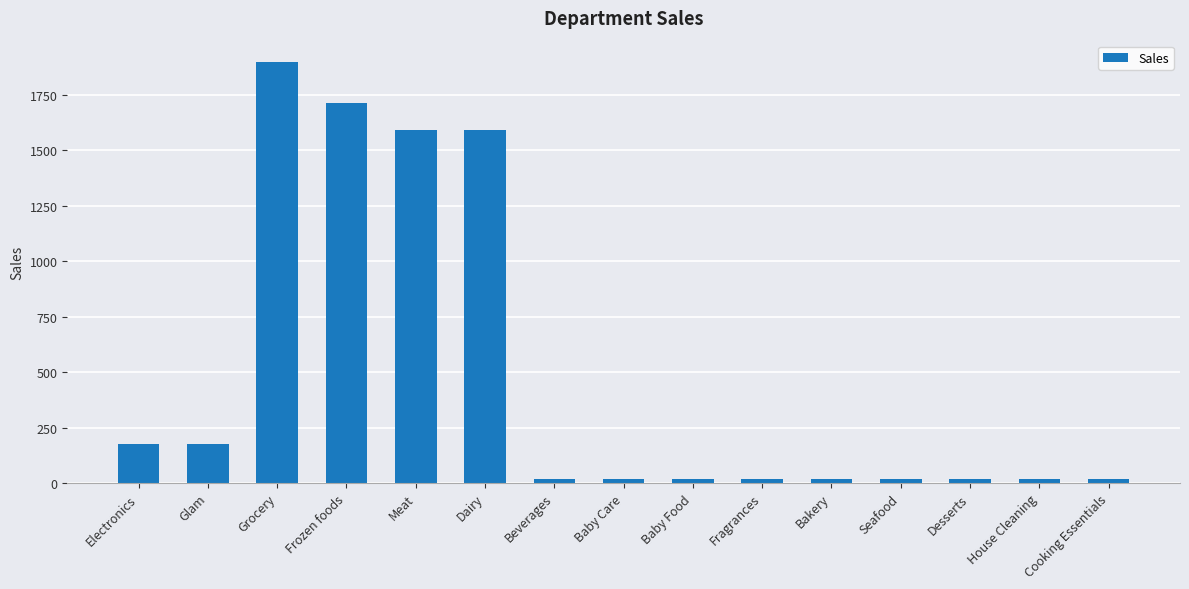

What is the average value?

489